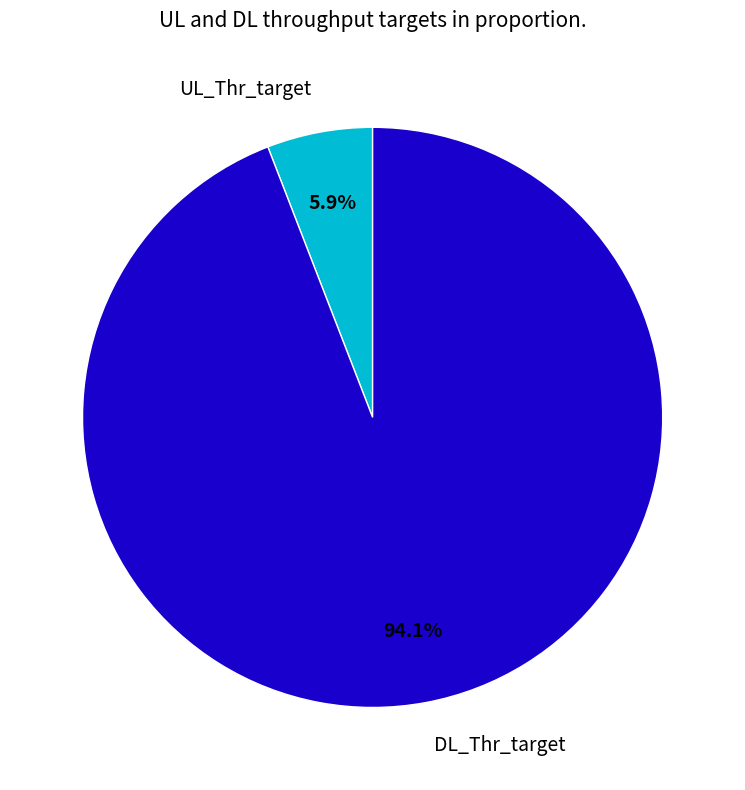

Which slice is the smallest?

UL_Thr_target